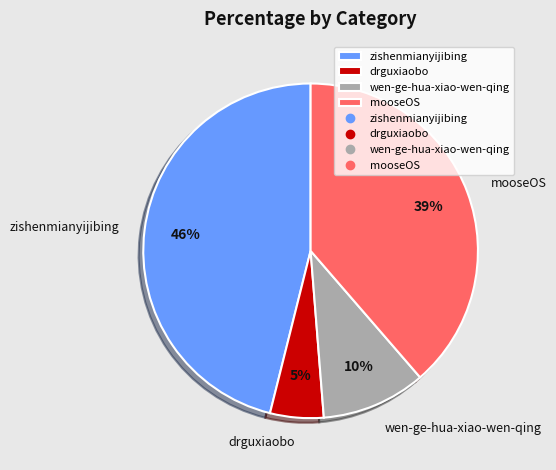

What is the smallest slice in the pie chart?

drguxiaobo